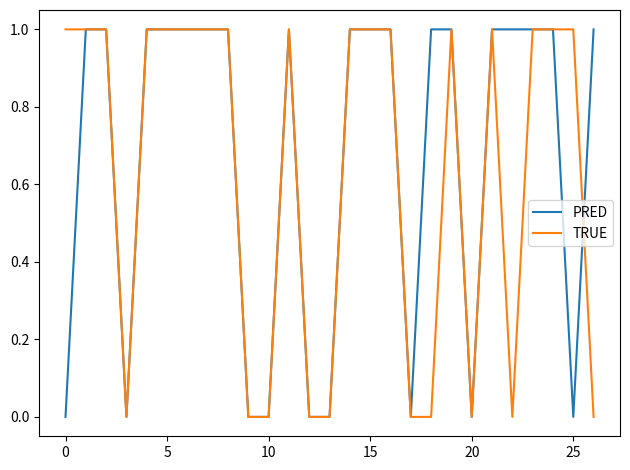

Does the chart have visible grid lines?

No